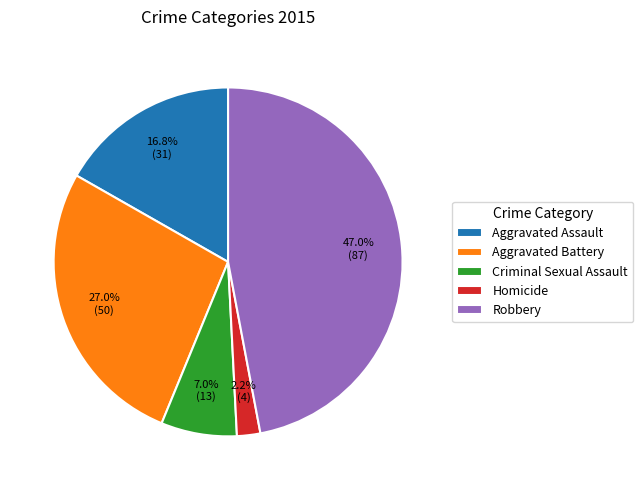

The Criminal Sexual Assault slice represents 7% of the pie. True or false?

True